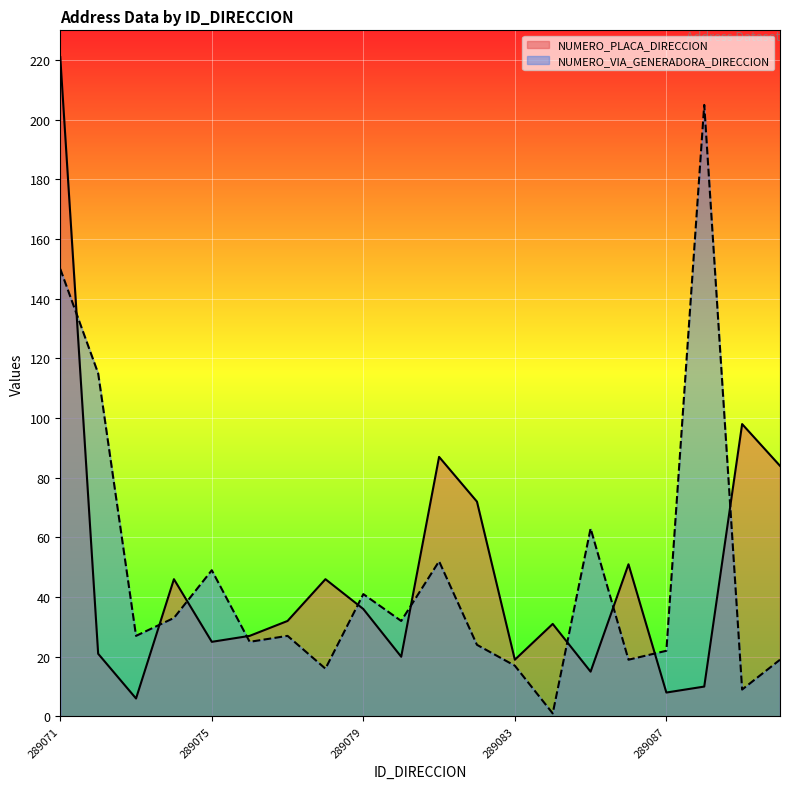

How many values in the NUMERO_VIA_GENERADORA_DIRECCION series exceed 27?

9